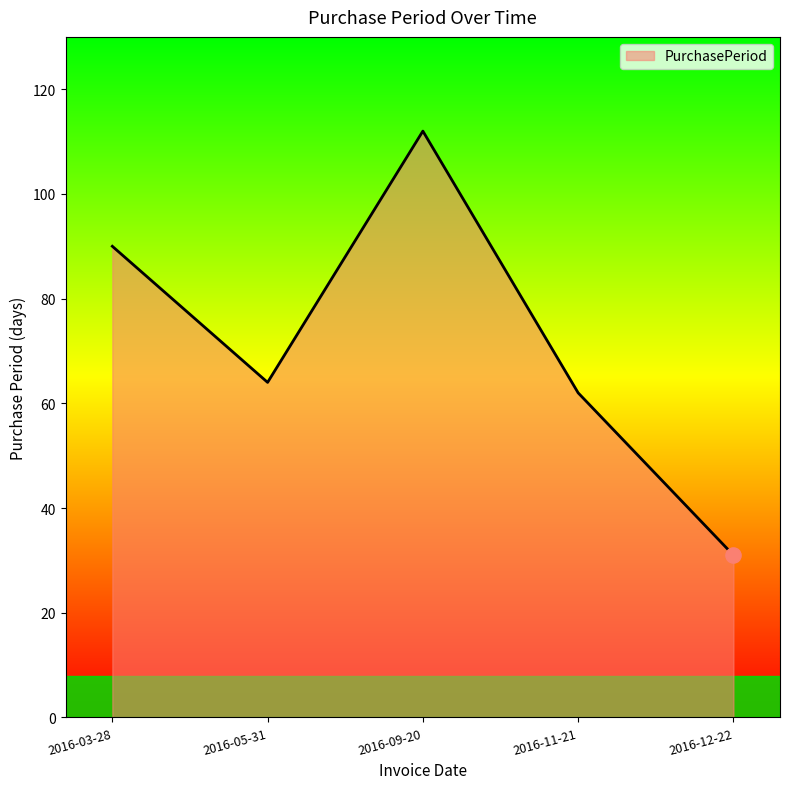

What is the change in value from 2016-09-20 to 2016-12-22?

-81